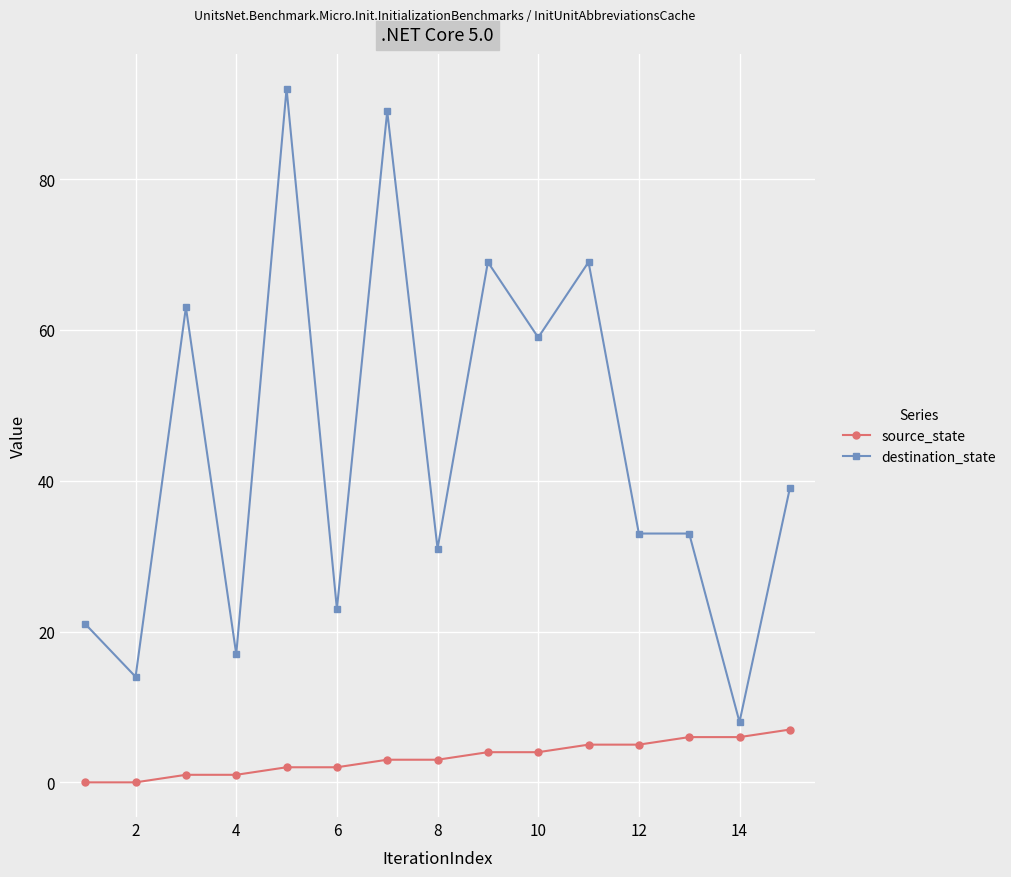

Which series has the largest range (max minus min)?

destination_state